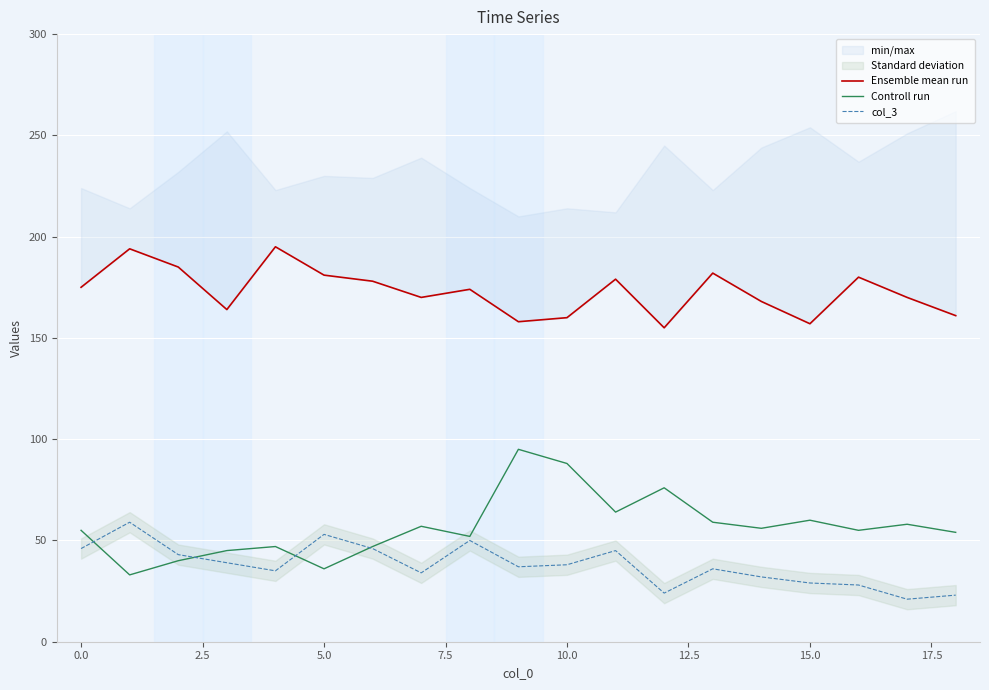

What is the minimum value shown in the chart?

21